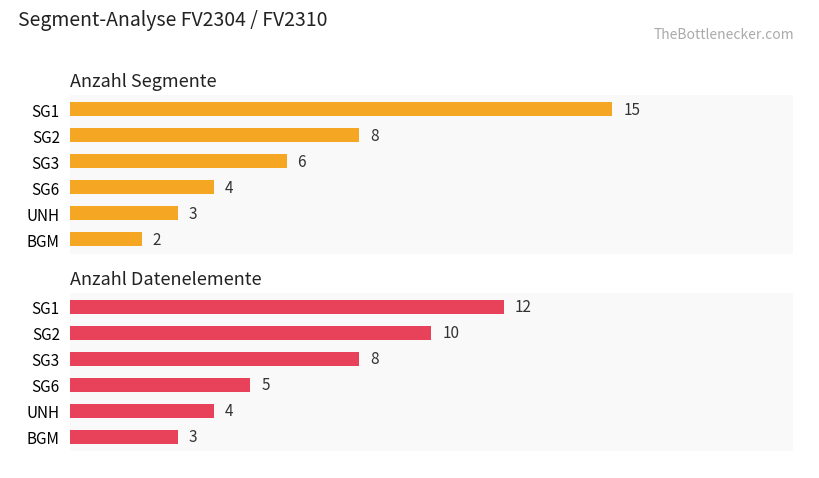

What are all the series names shown in the legend?

Anzahl Segmente, Anzahl Datenelemente